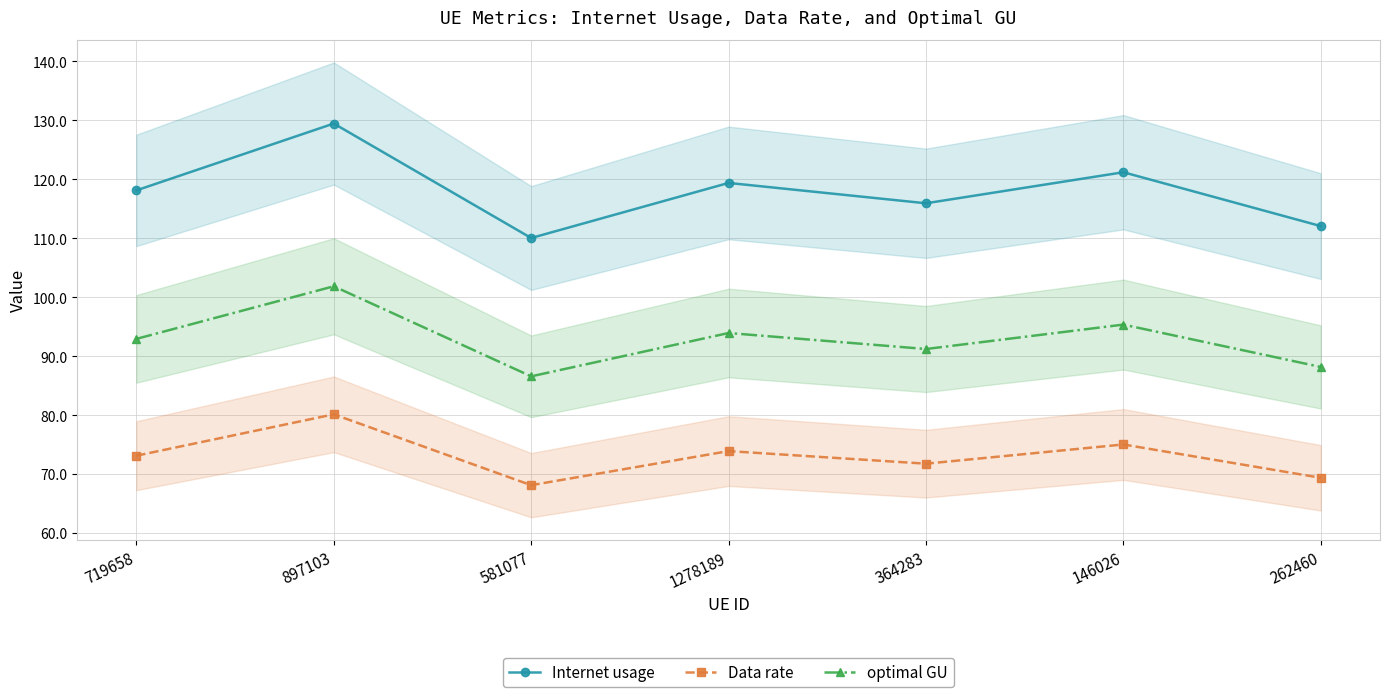

What is the sum of all Data rate values?

511.4